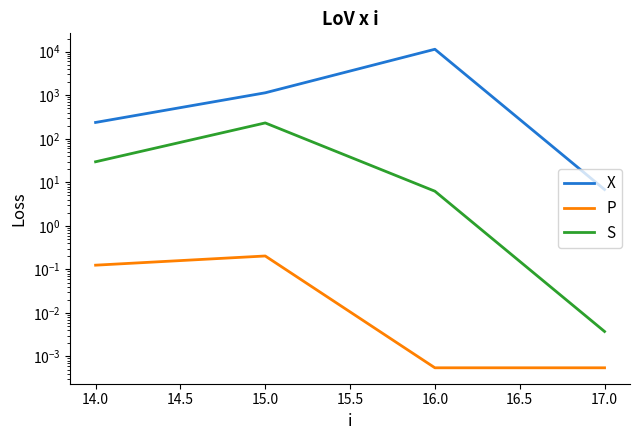

How many interior local peaks does the S series have?

1